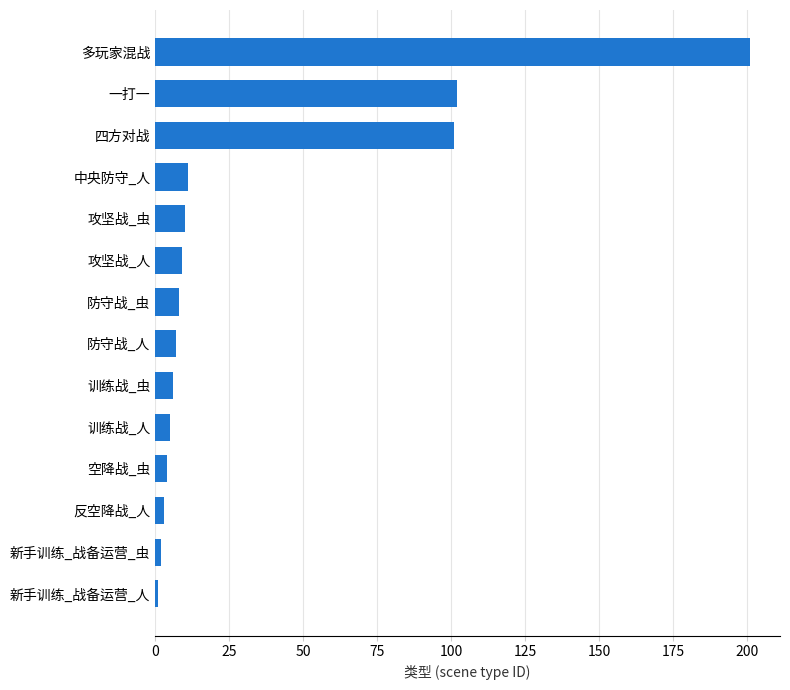

Reading bottom to top, transcribe all the data shown in this chart.

新手训练_战备运营_人=1	新手训练_战备运营_虫=2	反空降战_人=3	空降战_虫=4	训练战_人=5	训练战_虫=6	防守战_人=7	防守战_虫=8	攻坚战_人=9	攻坚战_虫=10	中央防守_人=11	四方对战=101	一打一=102	多玩家混战=201